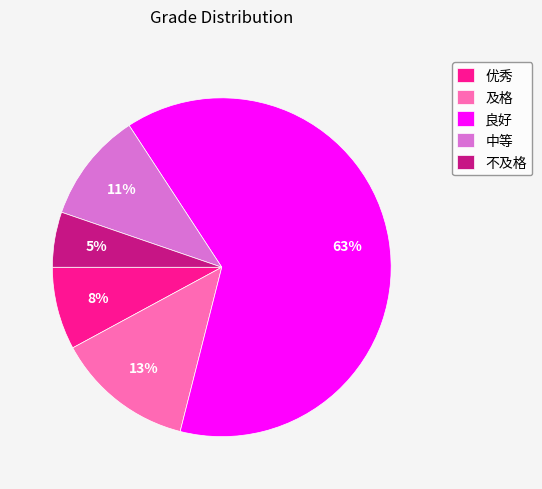

Do 及格 and 不及格 together represent more than half of the pie?

No